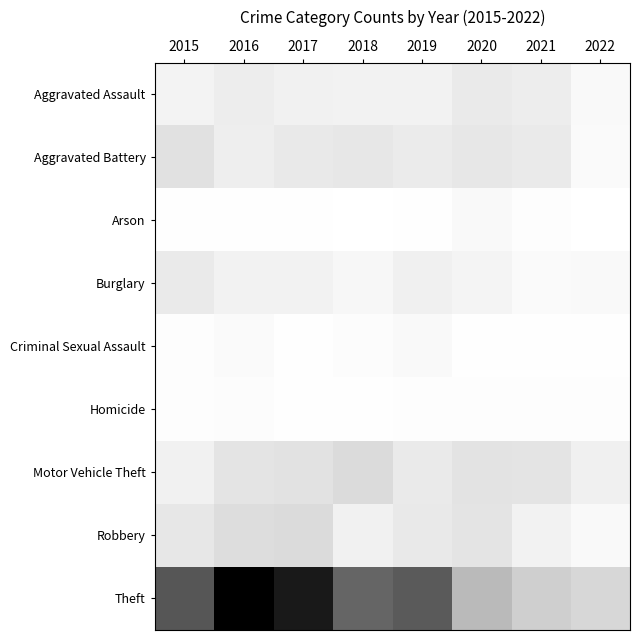

Count the number of categories in the chart.

8